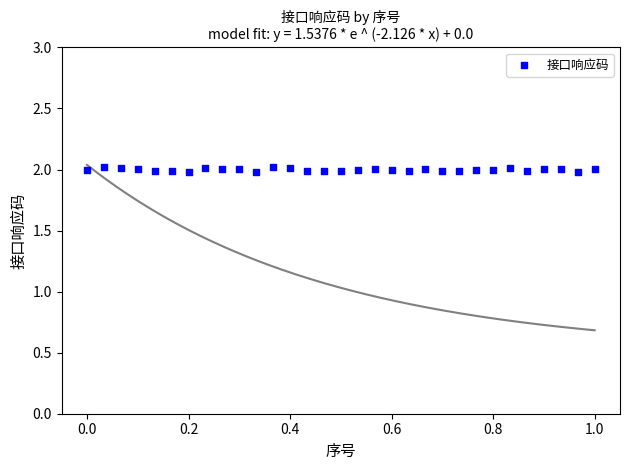

What is the range of X values (max minus min)?

1.0